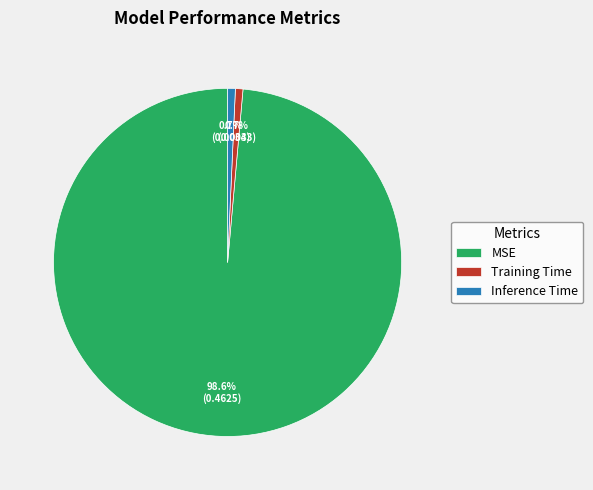

To the nearest percent, what is the difference between the largest and smallest slice percentages?

98%